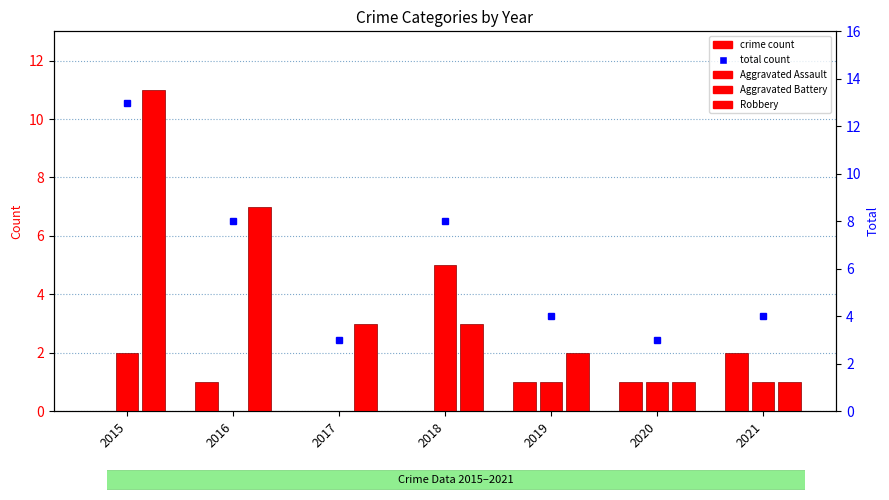

Reading left to right, list all the values displayed in this chart.

Aggravated Assault: 0	1	0	0	1	1	2
Aggravated Battery: 2	0	0	5	1	1	1
Robbery: 11	7	3	3	2	1	1
total count: 13	8	3	8	4	3	4